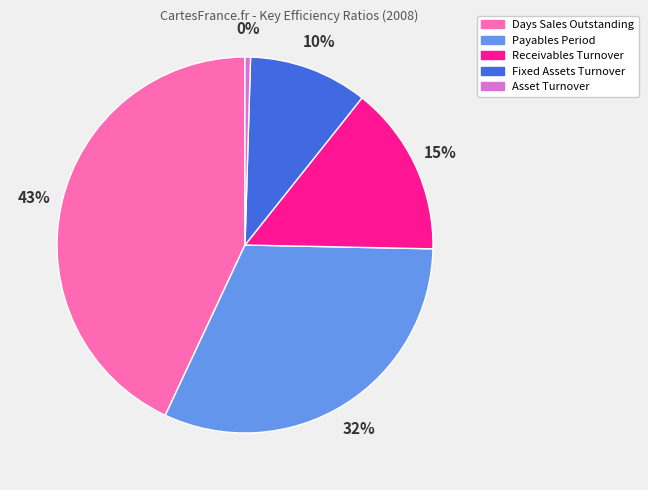

Which slice is the largest?

Days Sales Outstanding